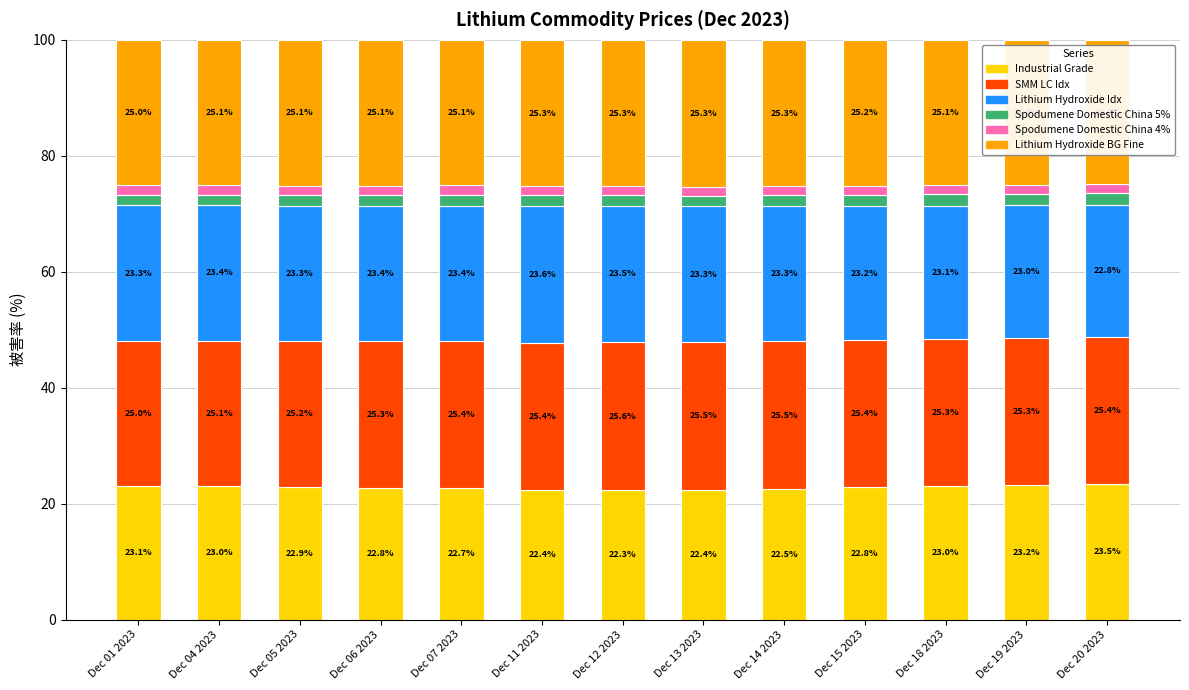

What is the highest value of the Industrial Grade series?

23.5